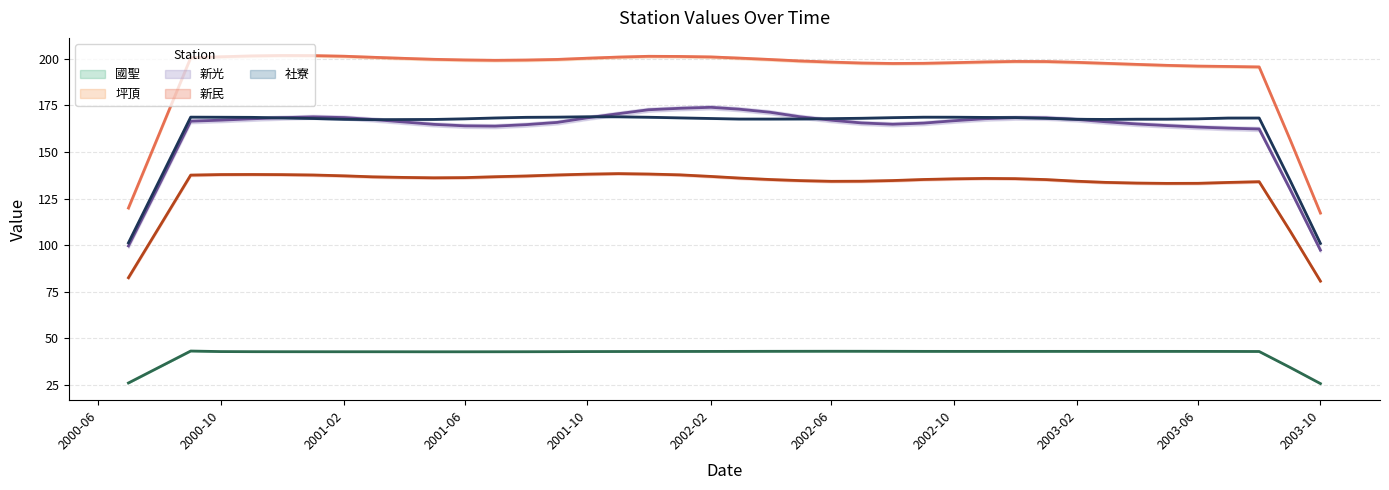

Rank the series by their maximum value, from highest to lowest.

坪頂 (trend), 新光 (trend), 社寮 (trend), 新民 (trend), 國聖 (trend)